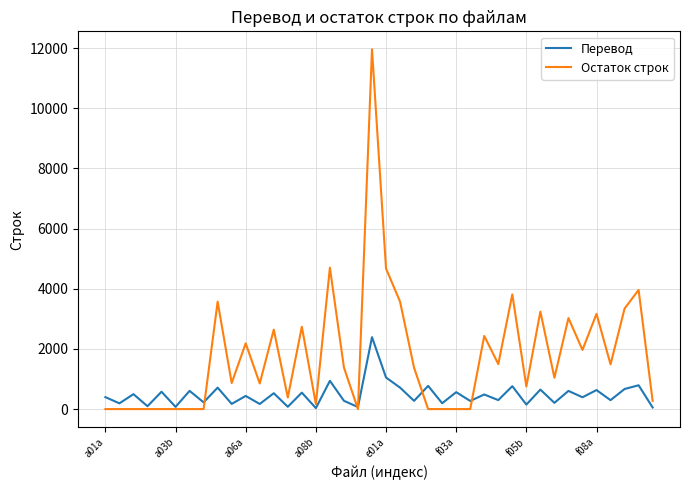

What is the maximum value shown in the chart?

11962